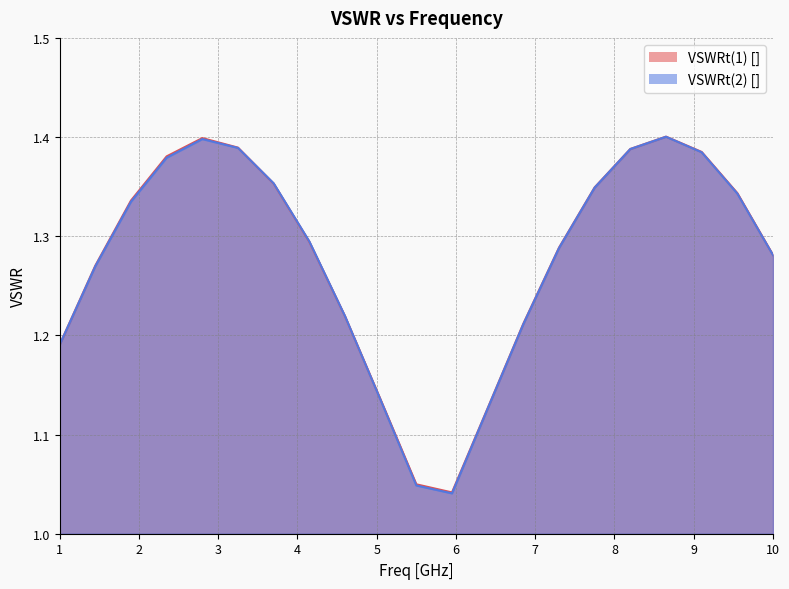

Is the value of VSWRt(1) [] at 4.15 greater than the value of VSWRt(2) [] at 5.5?

Yes